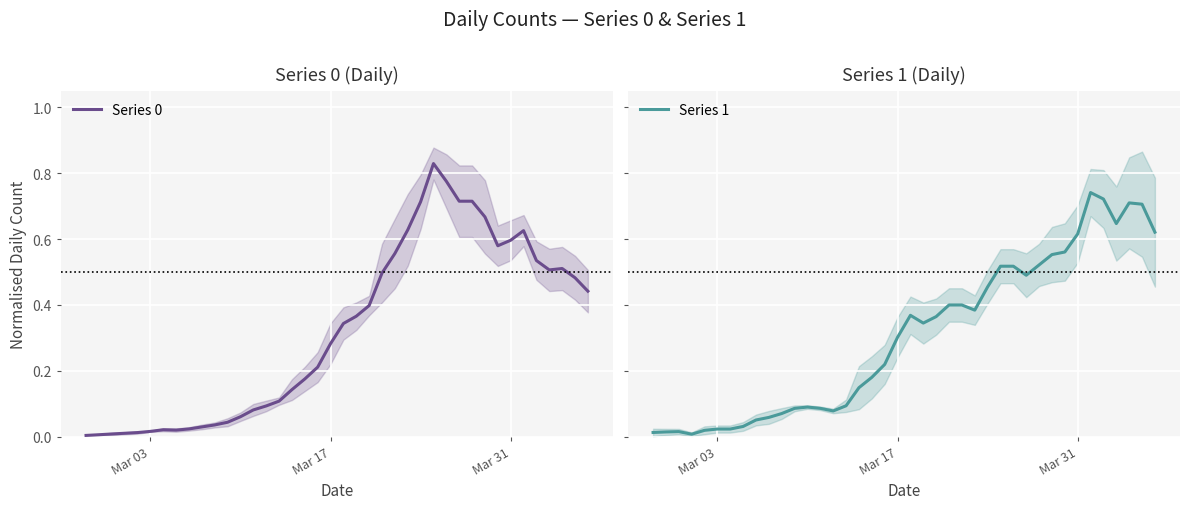

Is this an area chart (filled region under the line)?

No